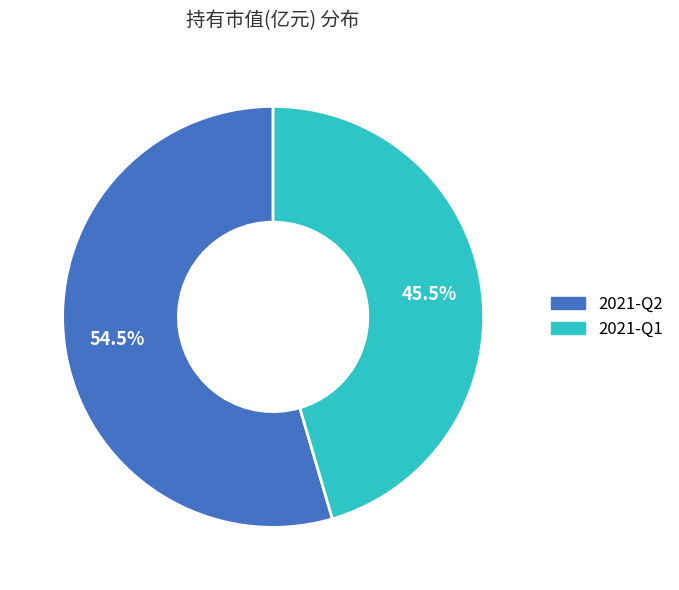

To the nearest percent, what is the average slice percentage?

50%